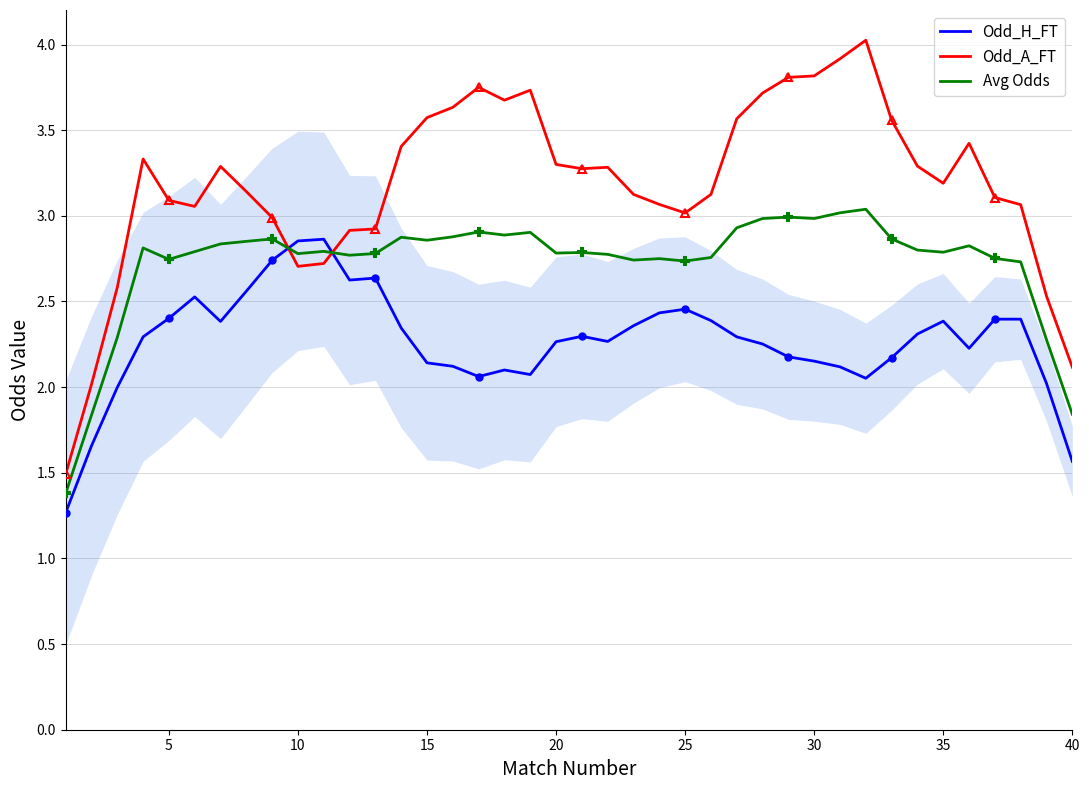

How many data points in Odd_H_FT are above 2?

36